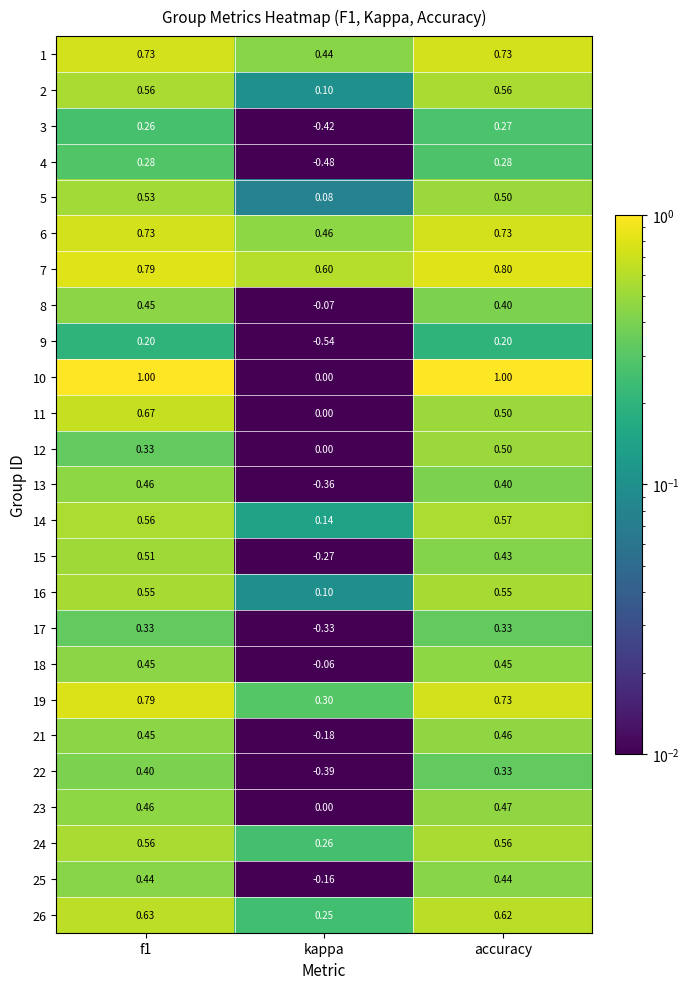

Which category has the lowest value in the 4 series?

kappa